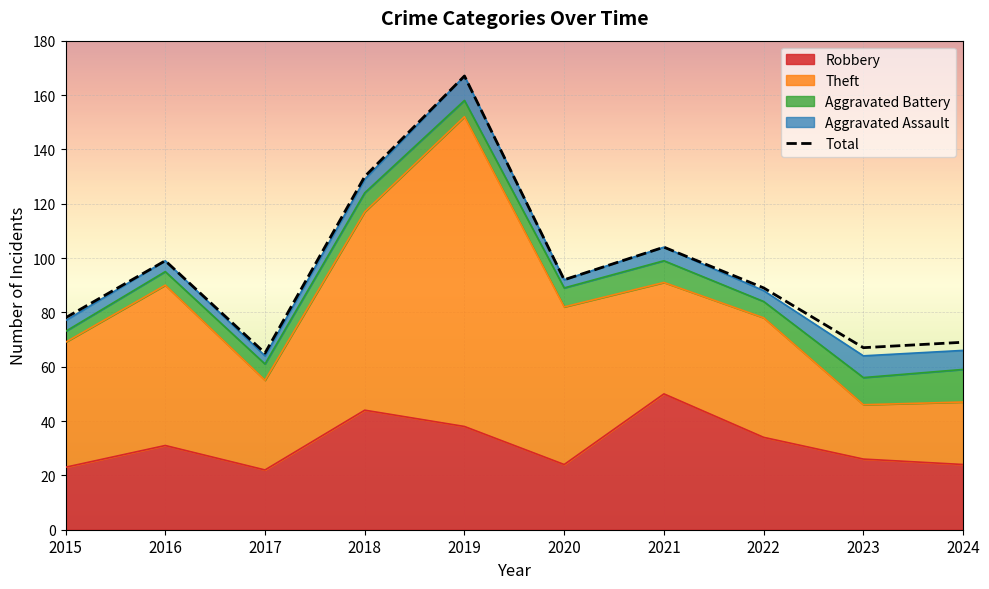

How many interior local valleys (lower than both neighbors) does the data have?

3